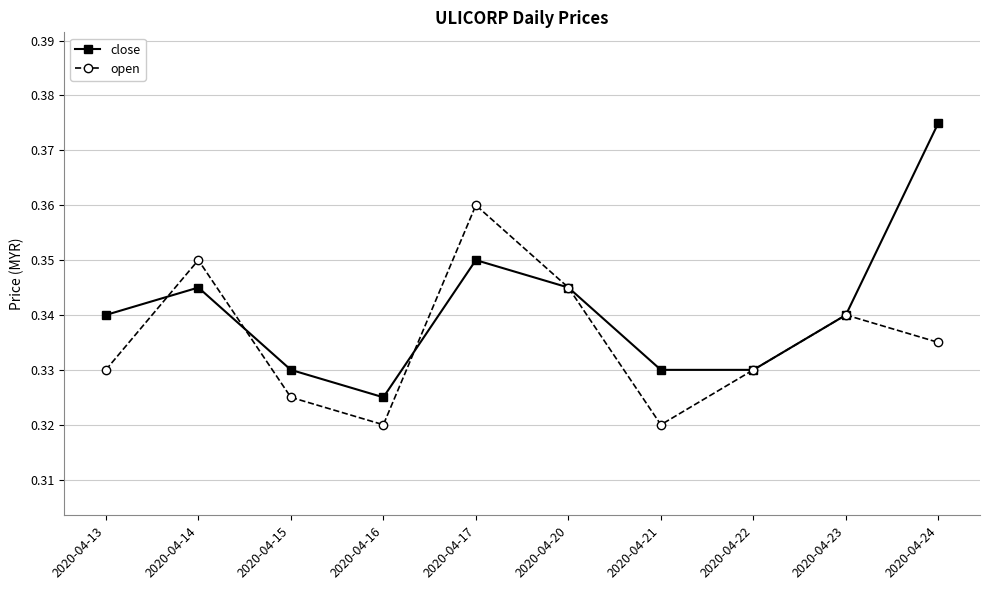

Which series has the largest range (max minus min)?

close